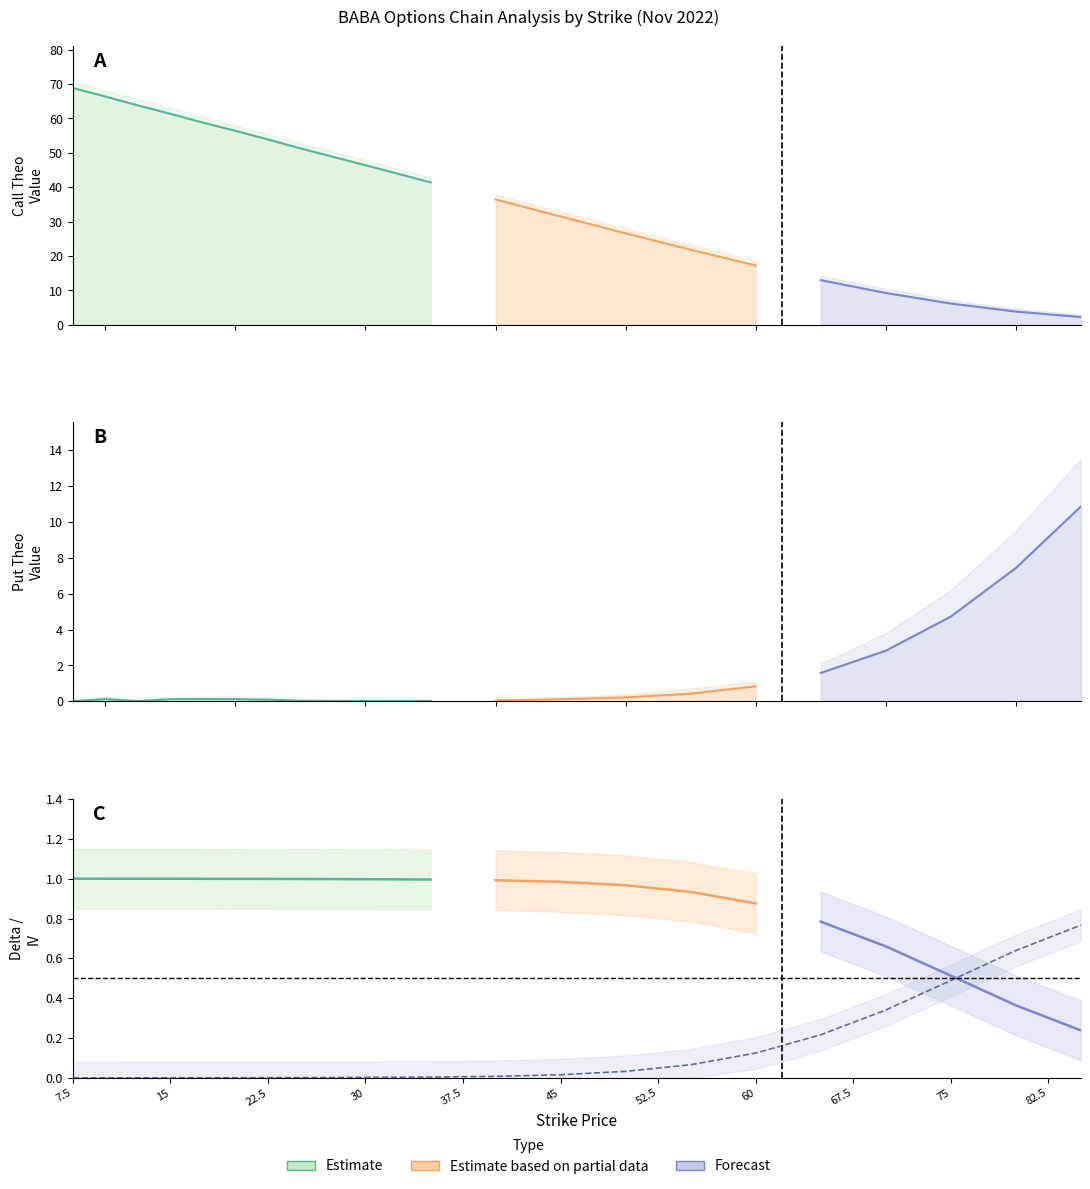

At which category does the chart reach its minimum across all series?

85